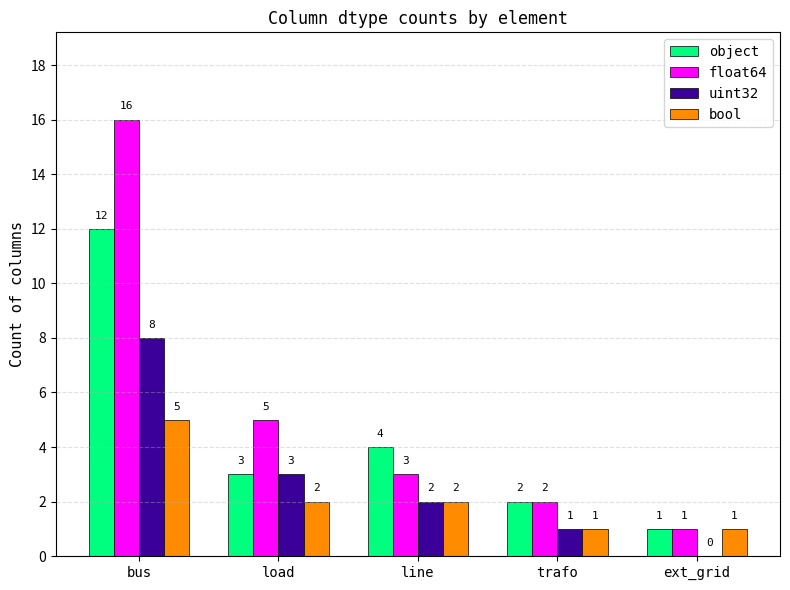

The object series shows 1 at ext_grid. True or false?

True